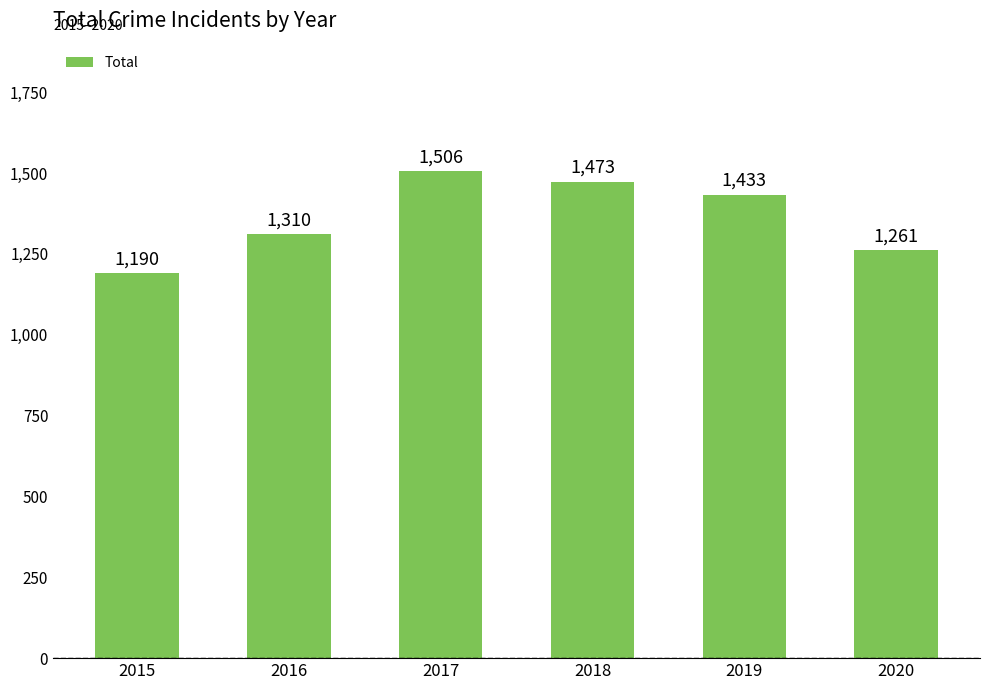

The chart shows a value of 1190 at 2015. True or false?

True